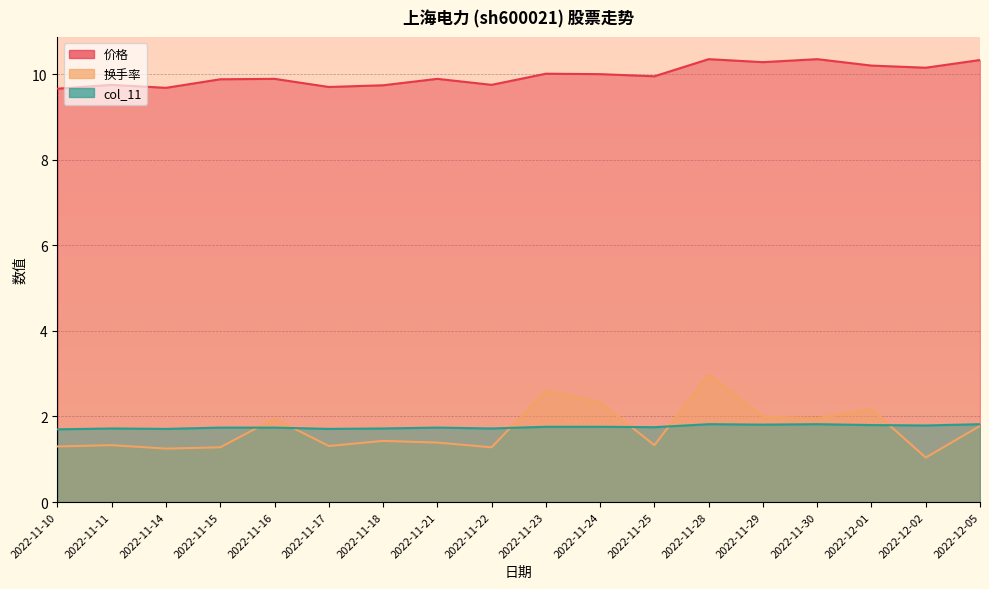

Where is col_11 nearest to the value 1?

2022-11-10